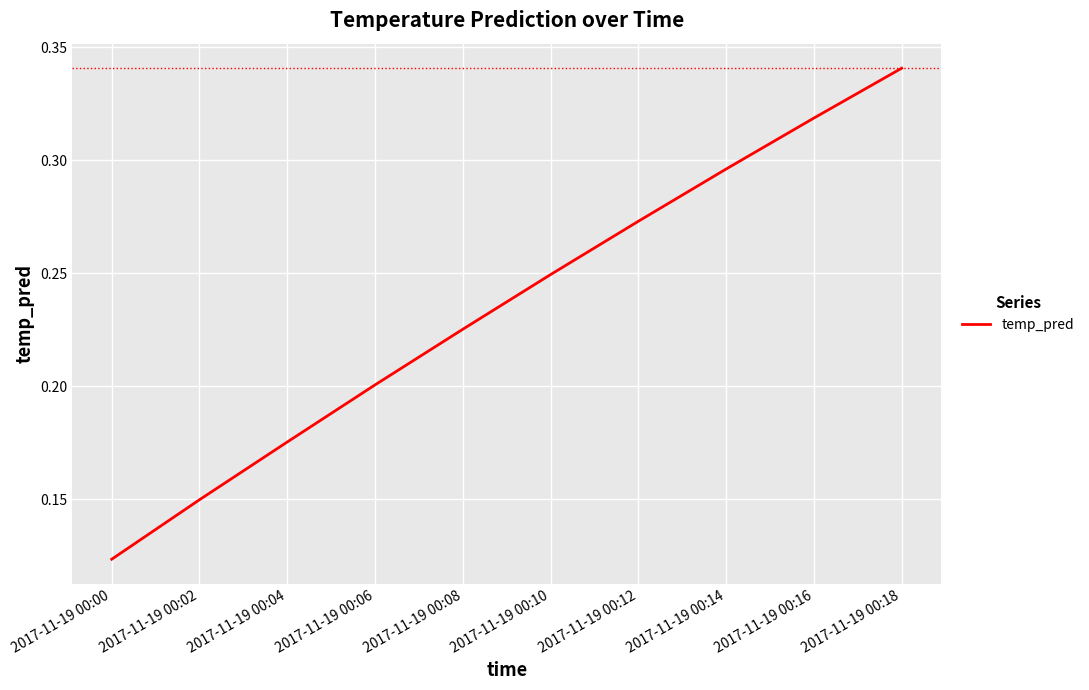

How many lines are shown in the chart?

1